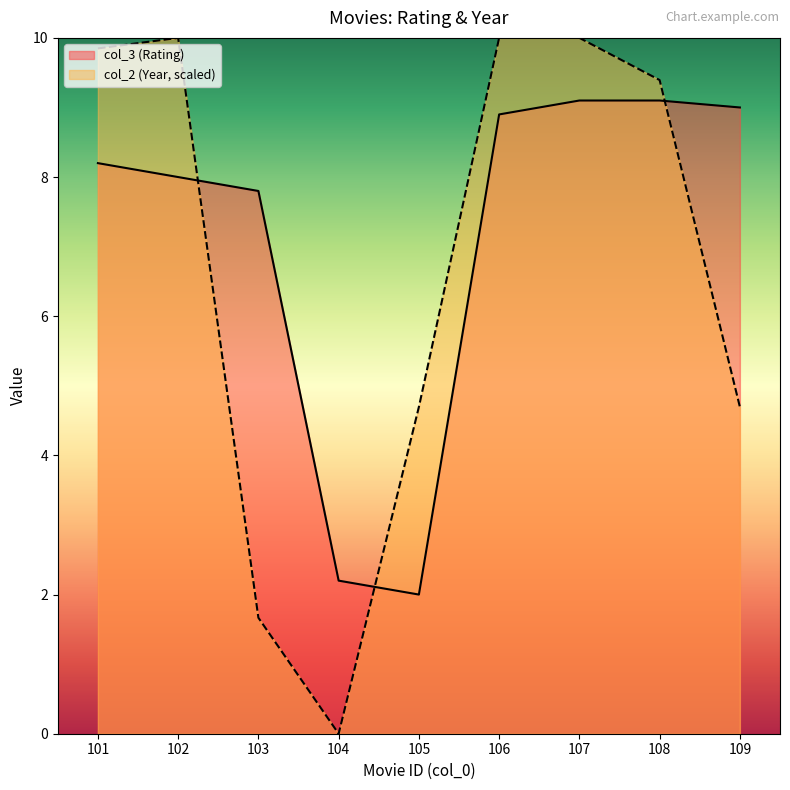

At 107, list the series in order from largest to smallest.

col_2 (Year, scaled), col_3 (Rating)